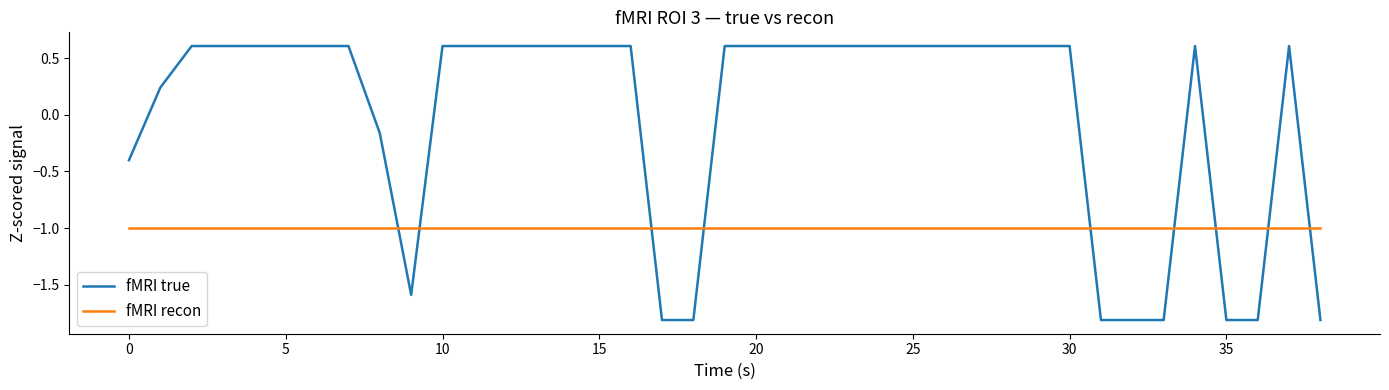

How many lines are shown in the chart?

2